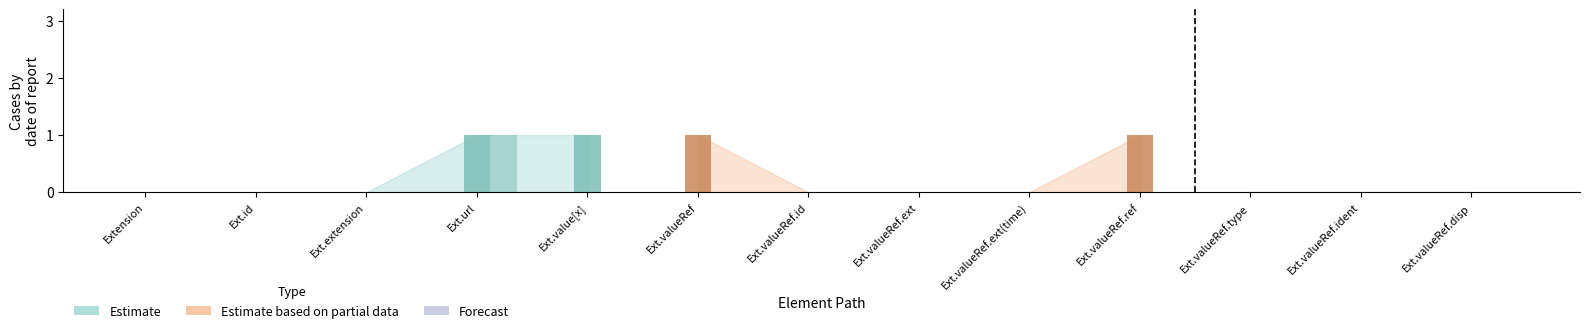

Reading left to right, extract all data points from this chart.

Min: Extension=0	Extension.id=0	Extension.extension=0	Extension.url=1	Extension.value[x]=1	Extension.value[x]:valueReference=1	Extension.value[x]:valueReference.id=0	Extension.value[x]:valueReference.extension=0	Extension.value[x]:valueReference.extension(time)=0	Extension.value[x]:valueReference.reference=1	Extension.value[x]:valueReference.type=0	Extension.value[x]:valueReference.identifier=0	Extension.value[x]:valueReference.display=0
Base Min: Extension=0	Extension.id=0	Extension.extension=0	Extension.url=1	Extension.value[x]=0	Extension.value[x]:valueReference=0	Extension.value[x]:valueReference.id=0	Extension.value[x]:valueReference.extension=0	Extension.value[x]:valueReference.extension(time)=0	Extension.value[x]:valueReference.reference=0	Extension.value[x]:valueReference.type=0	Extension.value[x]:valueReference.identifier=0	Extension.value[x]:valueReference.display=0